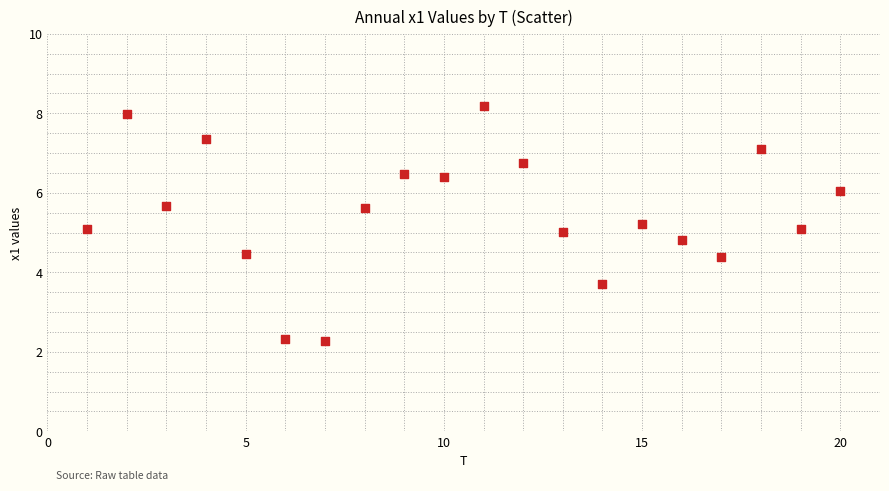

What is the range of X values (max minus min)?

19.0